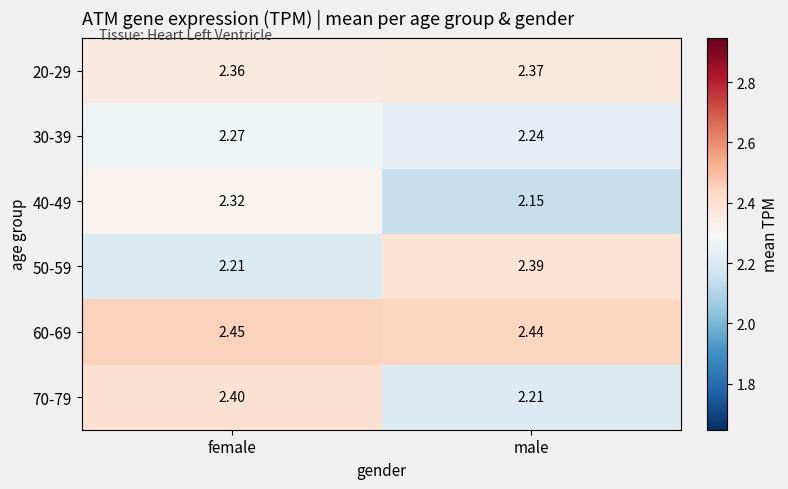

Is the value of 40-49 at male greater than the value of 50-59 at female?

No